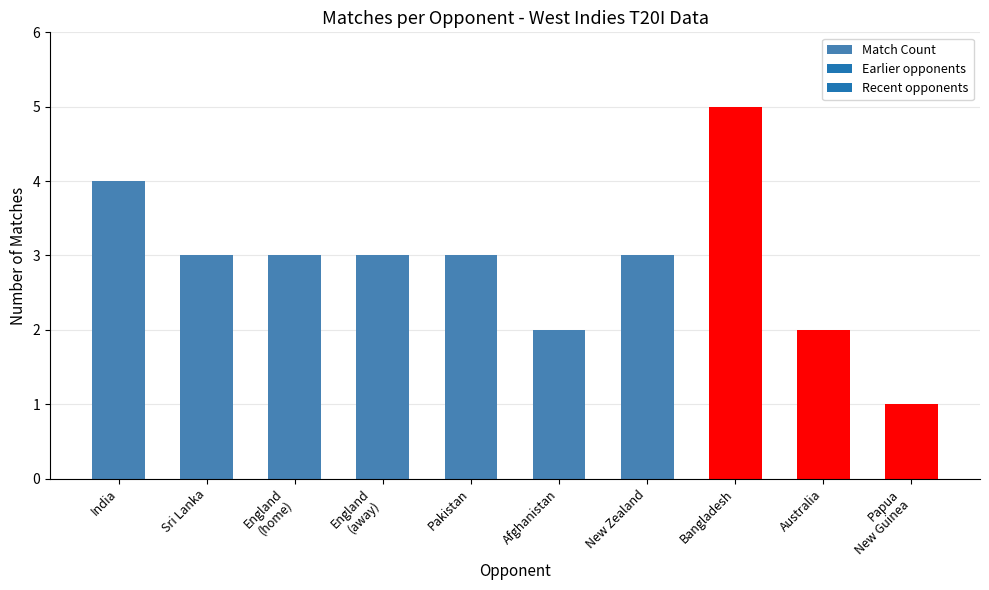

What is the value of the 6th bar from the left?

2